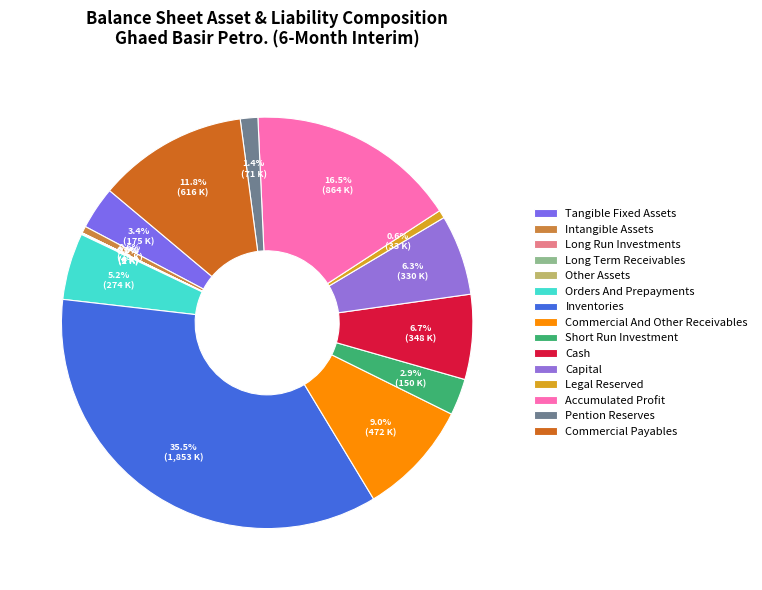

To the nearest percent, what is the difference between the largest and smallest slice percentages?

35%